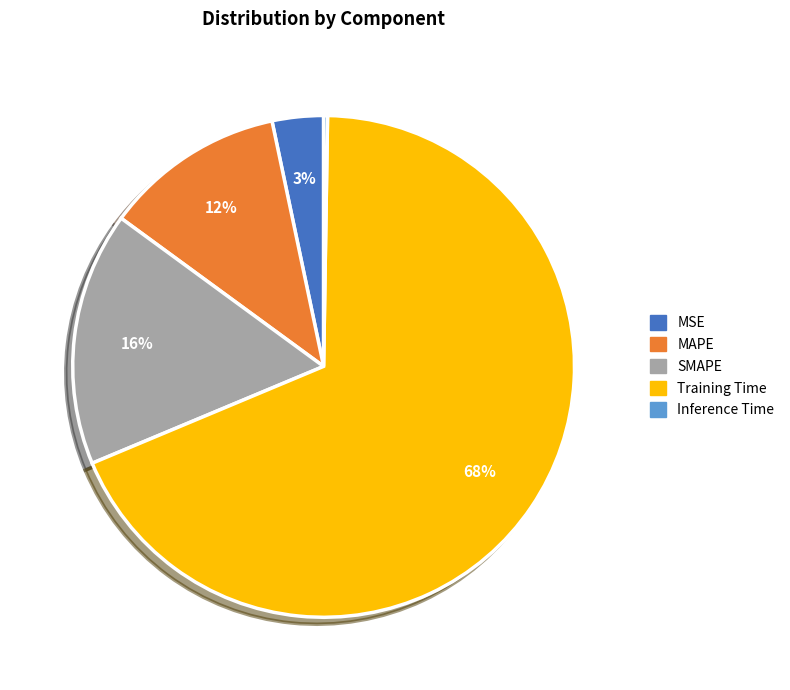

Which has a higher value, MSE or SMAPE?

SMAPE